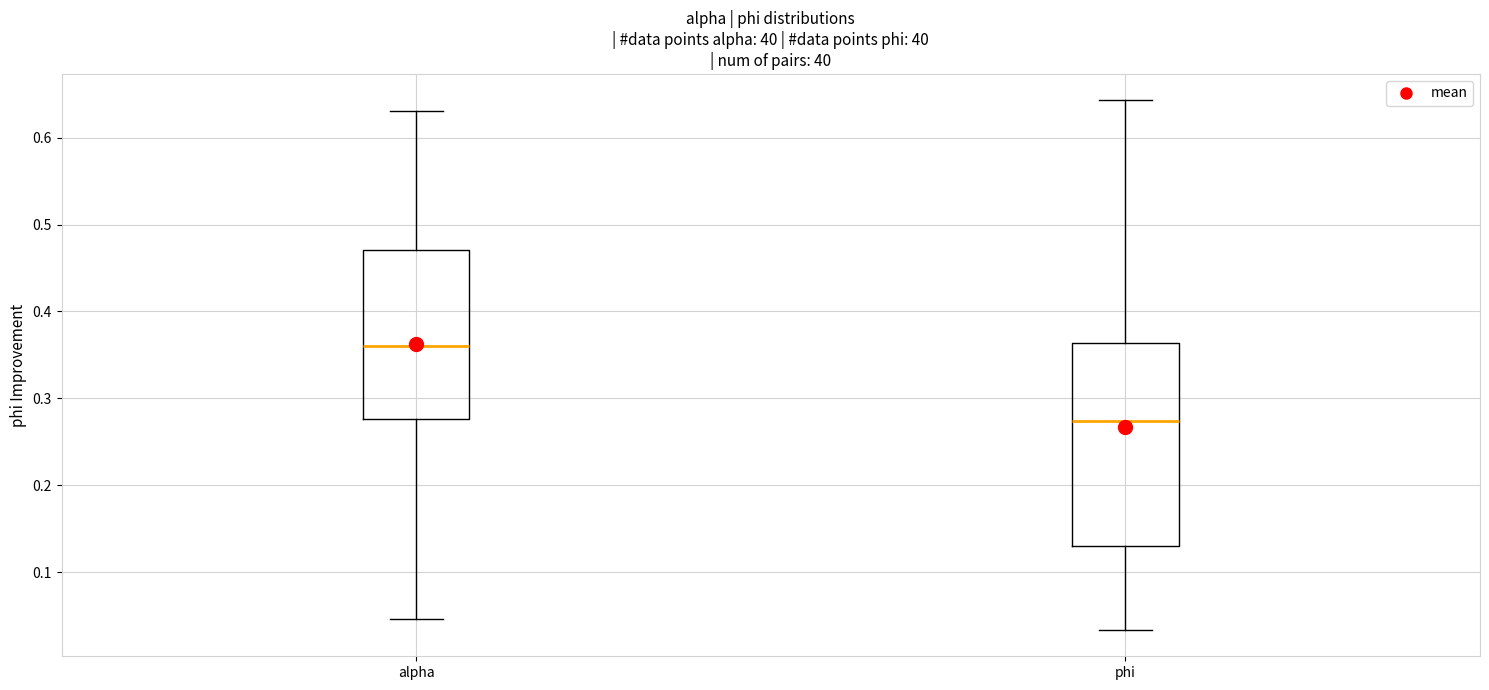

Comparing the boxes themselves (not the whiskers), which one is the tallest?

phi